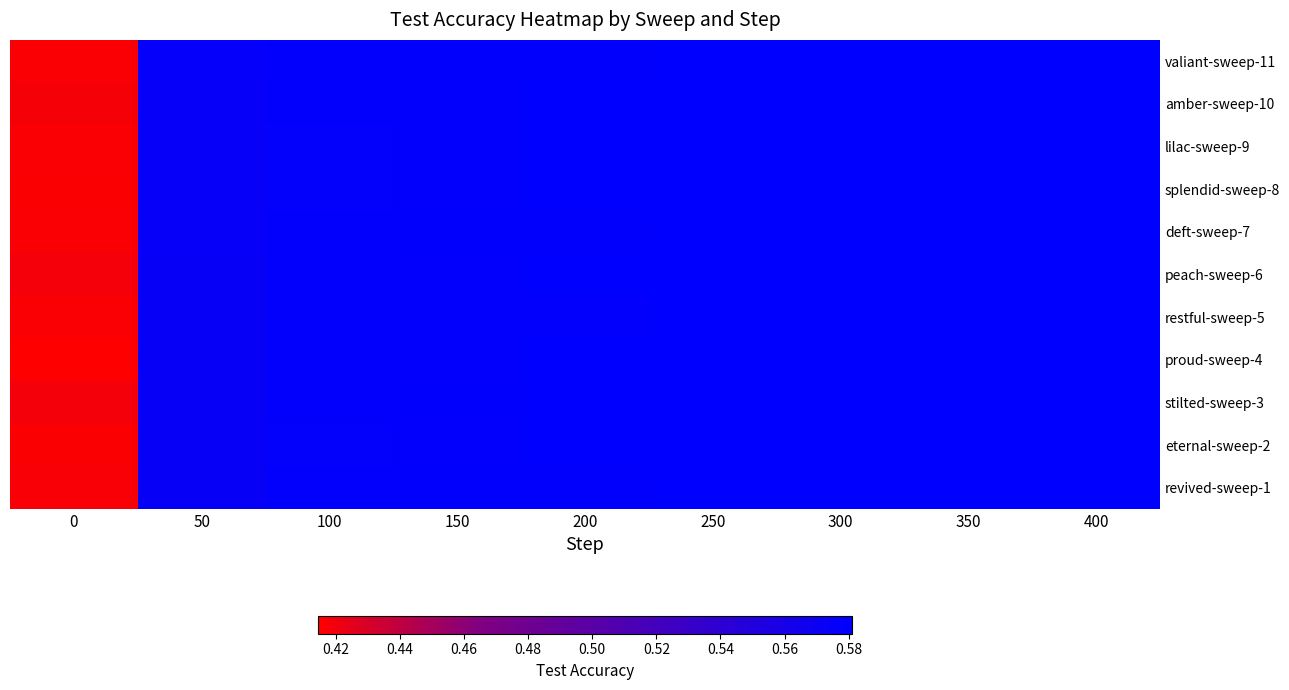

What is the total value across all series at 150?

6.4